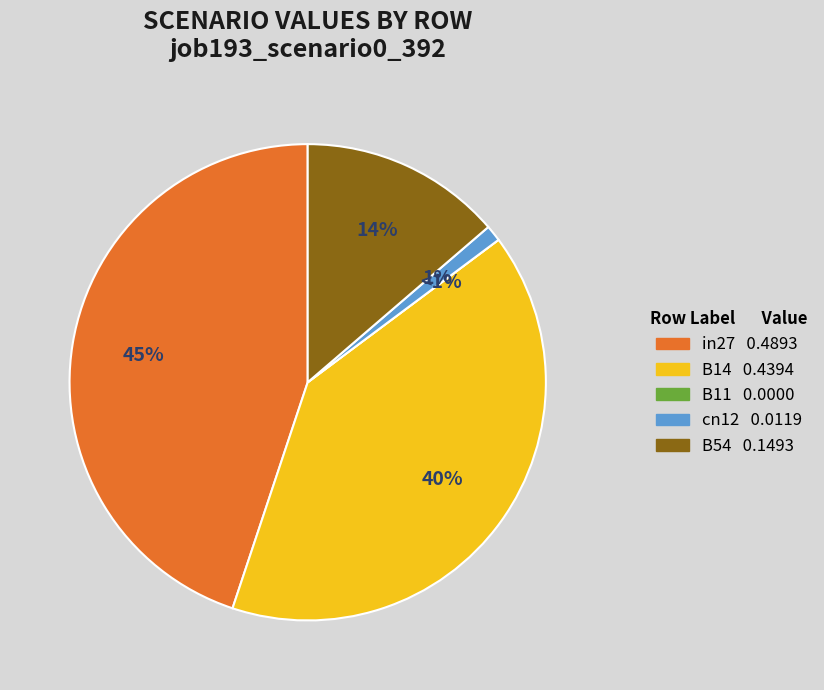

To the nearest percent, what is the average slice percentage?

20%